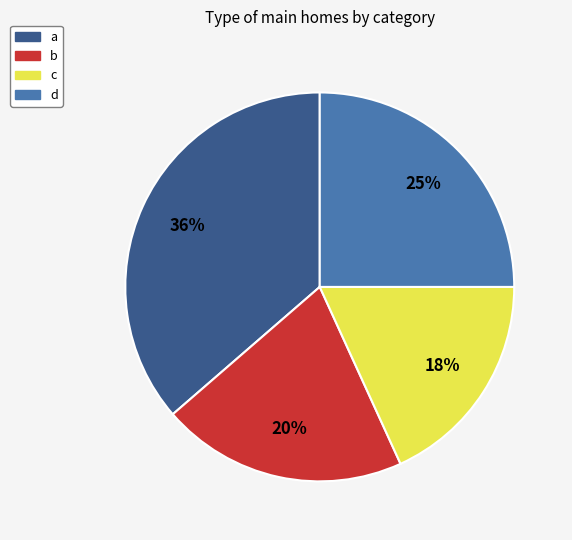

Combined, do d and a account for over 50%?

Yes